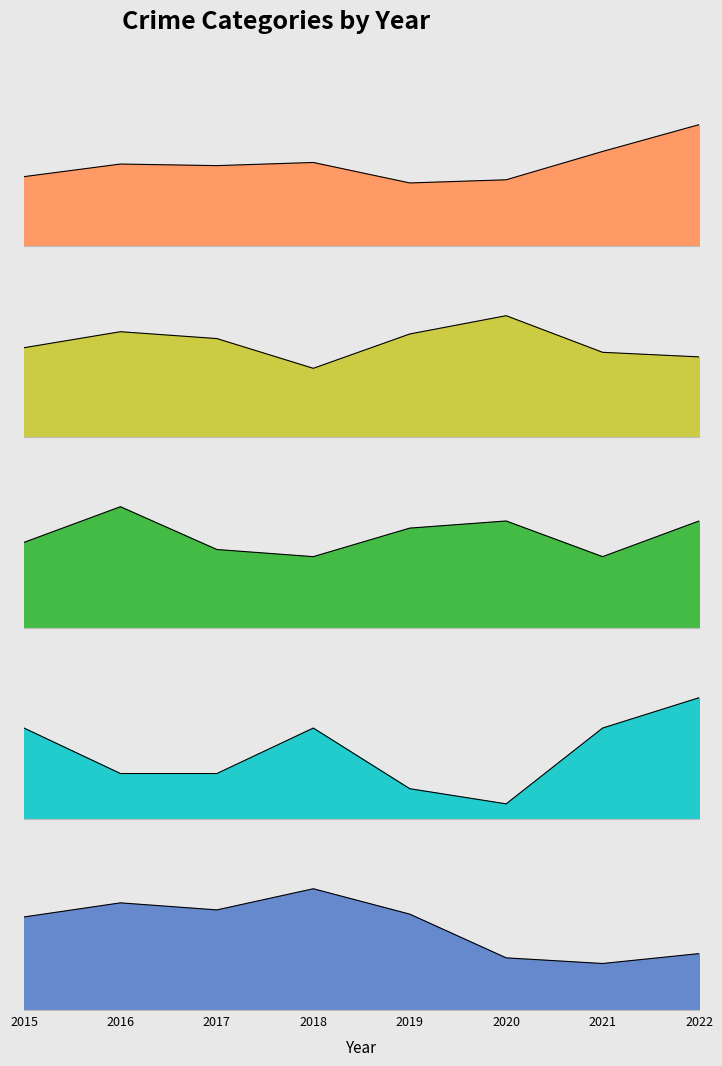

What is the total value across all series at 2022?

175